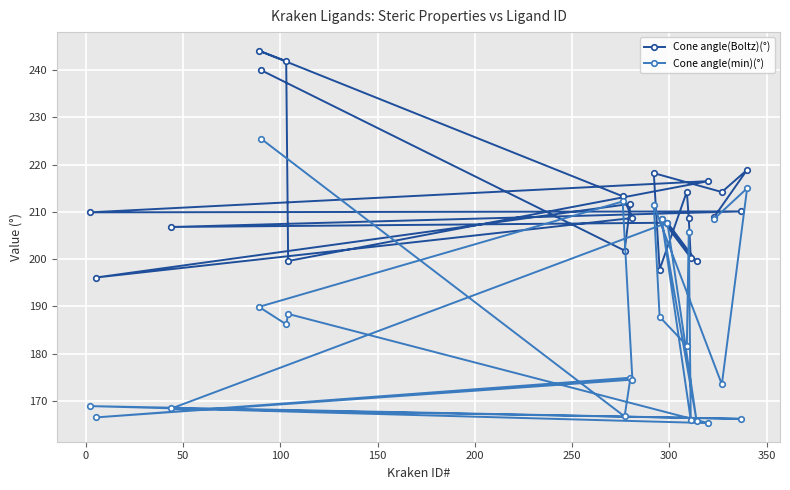

True or false: Cone angle(Boltz)(°) and Cone angle(min)(°) cross at least once.

False